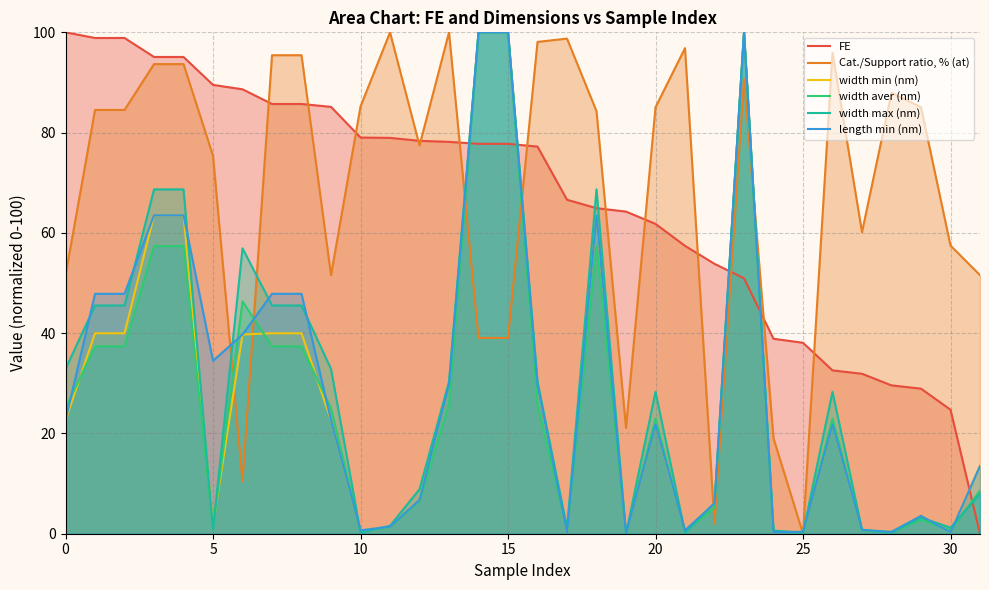

Between which two adjacent categories do length min (nm) and FE first intersect?

13 and 14